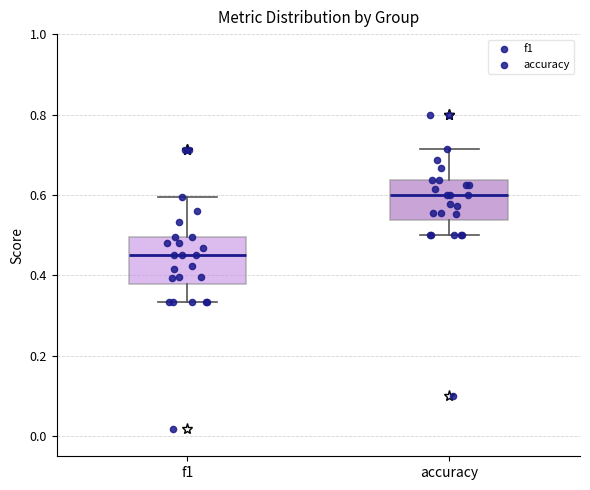

Reading left to right, read every box against the y-axis: the position of its median line, the range the box covers, and the ends of its whiskers. The values are not printed on the chart, so give them approximately, as read against the axis.

f1: median 0.46, box 0.38 to 0.50, whiskers 0.34 to 0.60
accuracy: median 0.60, box 0.54 to 0.64, whiskers 0.50 to 0.72